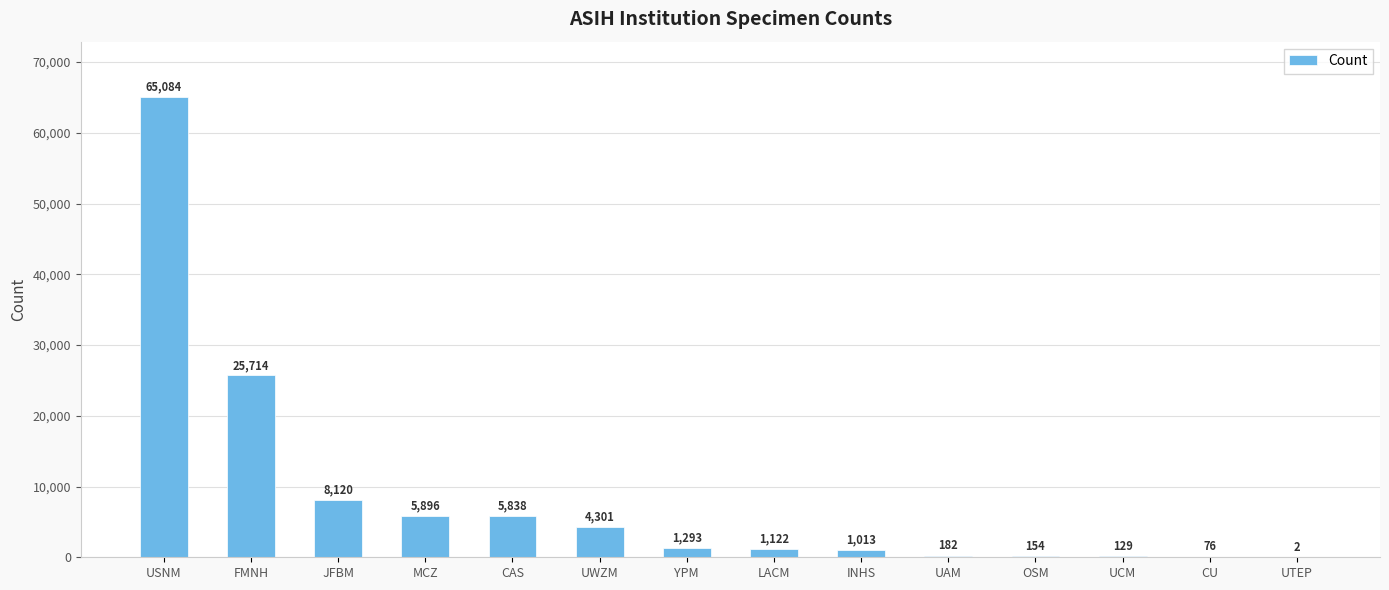

Approximately how many times larger is the value at UCM compared to LACM?

0.1